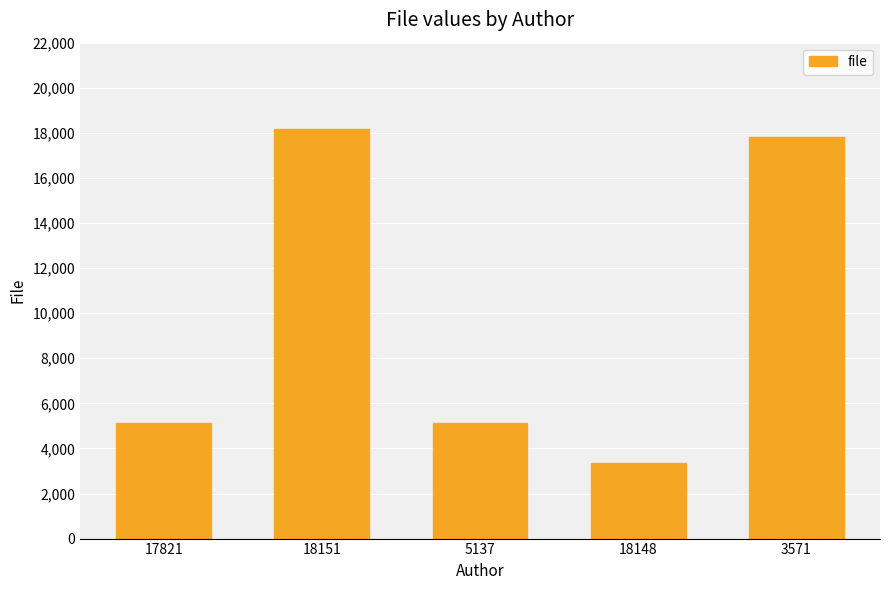

The chart shows a value of 5137 at 5137. True or false?

True